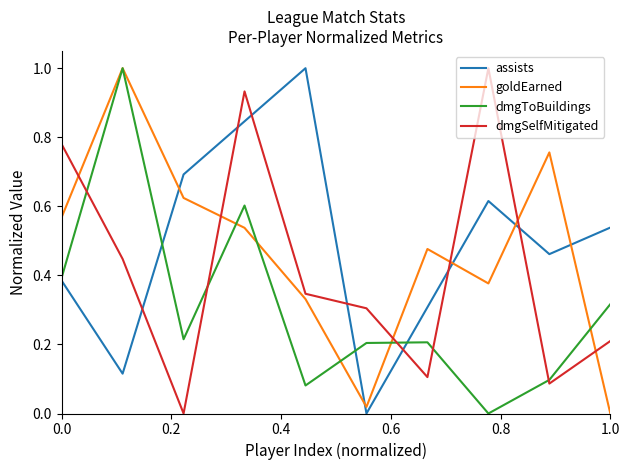

What is the greatest value displayed?

1.0